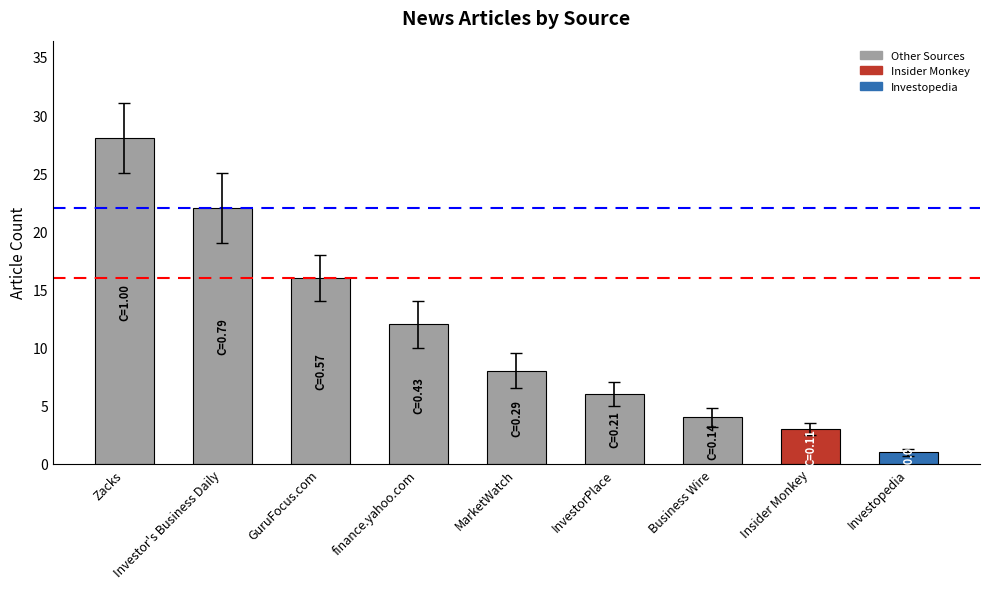

What is the greatest value displayed?

28